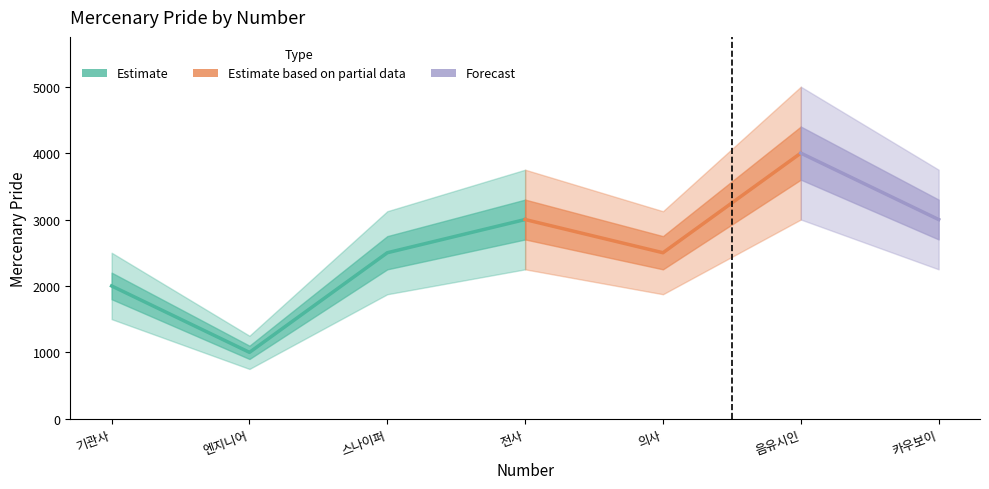

Count the number of values greater than 2500.

3